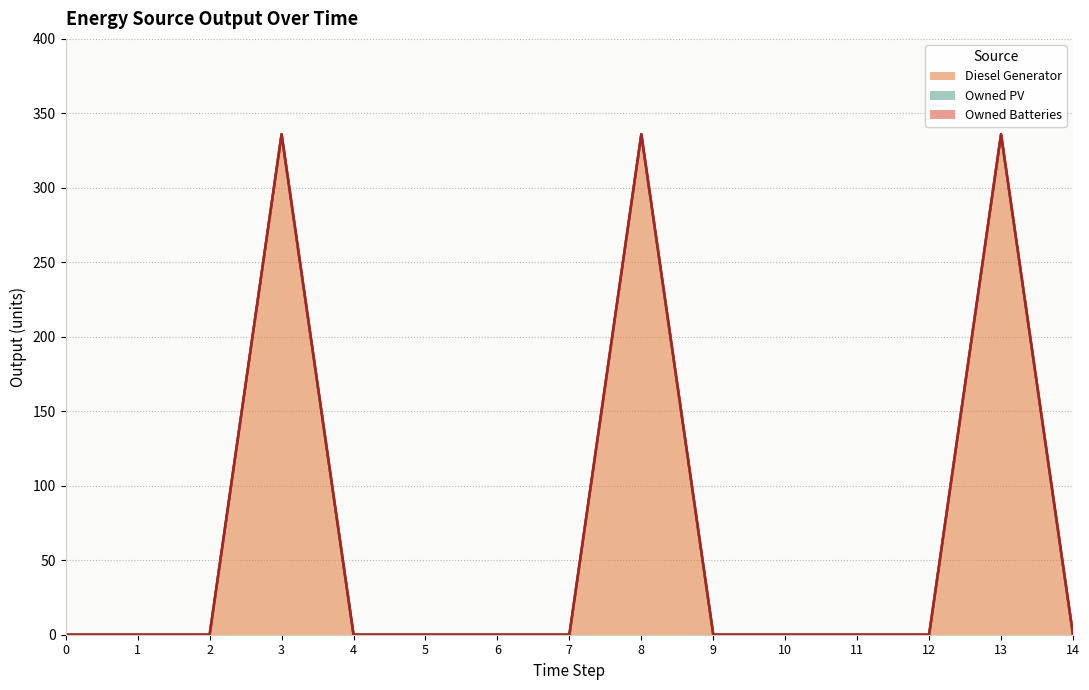

Reading left to right, list all the values displayed in this chart.

Diesel Generator: 0=0	1=0	2=0	3=336	4=0	5=0	6=0	7=0	8=336	9=0	10=0	11=0	12=0	13=336	14=0
Owned PV: 0=0	1=0	2=0	3=0	4=0	5=0	6=0	7=0	8=0	9=0	10=0	11=0	12=0	13=0	14=0
Owned Batteries: 0=0	1=0	2=0	3=0	4=0	5=0	6=0	7=0	8=0	9=0	10=0	11=0	12=0	13=0	14=0